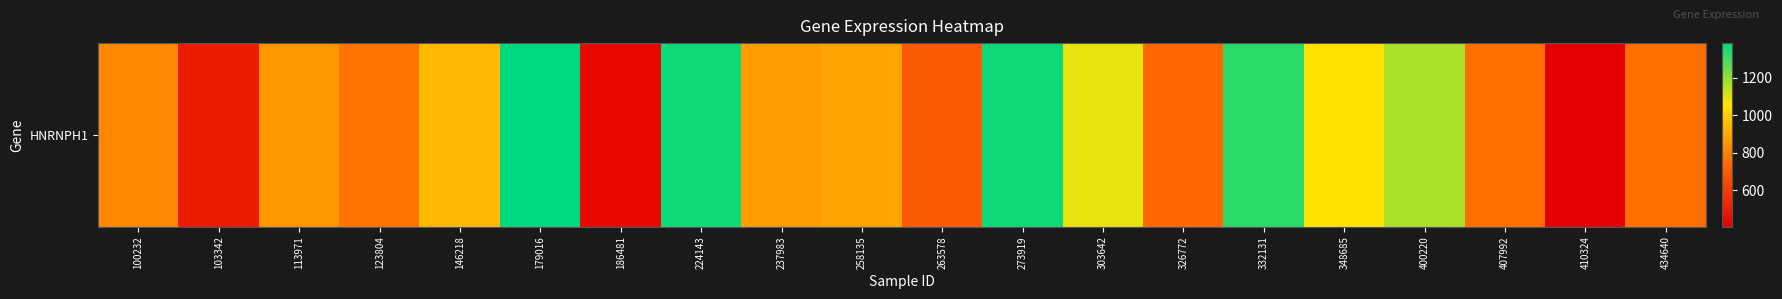

What is the maximum value shown in the chart?

1386.0